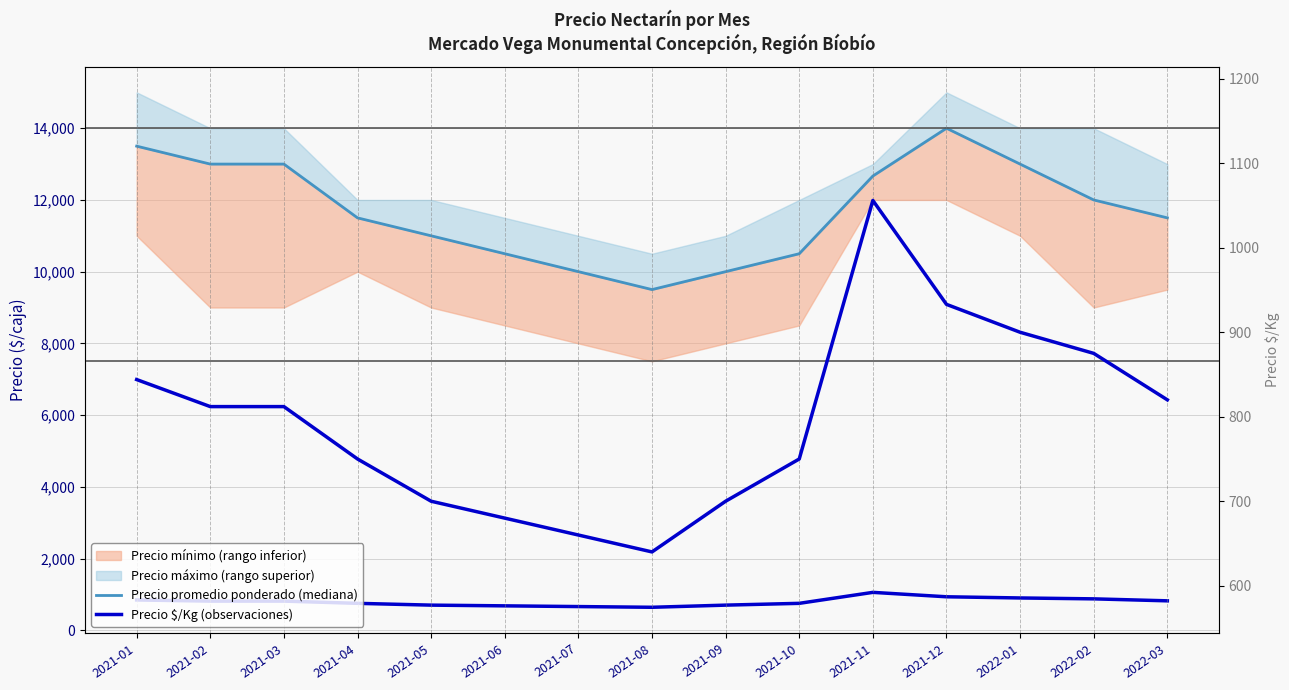

What is the sum of all Precio promedio ponderado (mediana) values?

175667